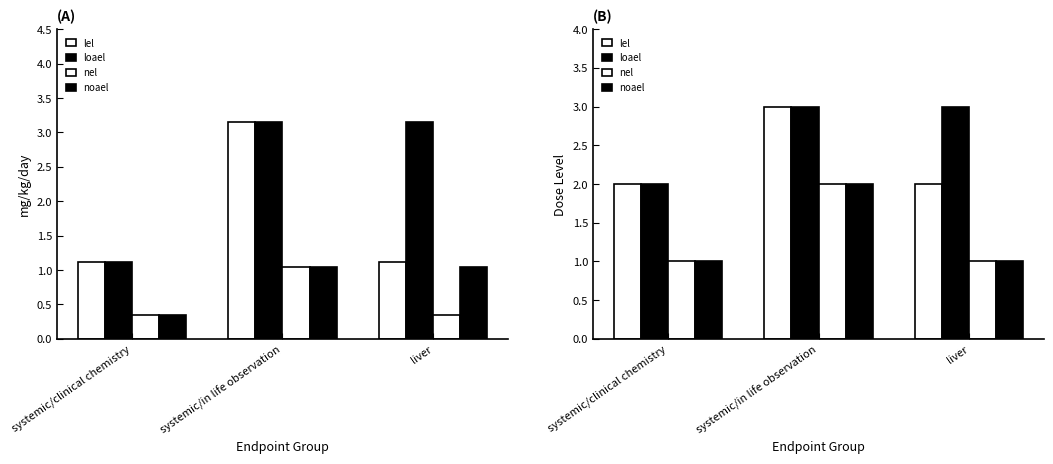

What is the difference between the nel values at systemic/in life observation and systemic/clinical chemistry?

1